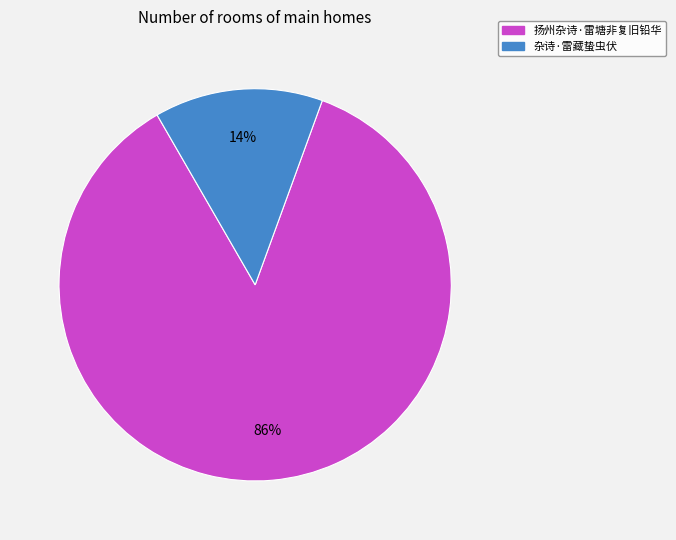

What percentage is the 扬州杂诗·雷塘非复旧铅华 slice, to the nearest percent?

86%